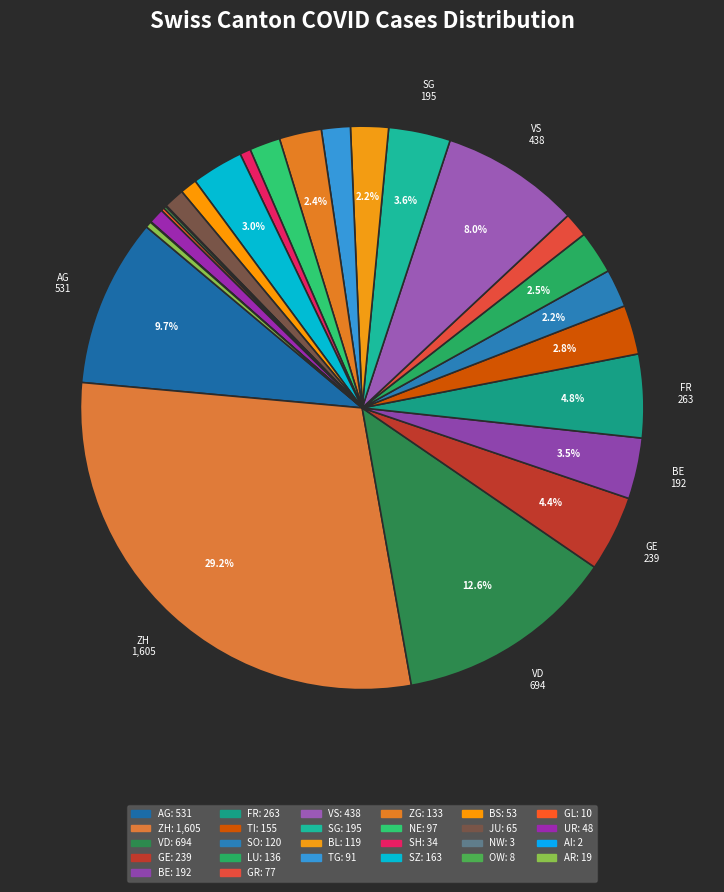

What percentage is the BL slice, to the nearest percent?

2%